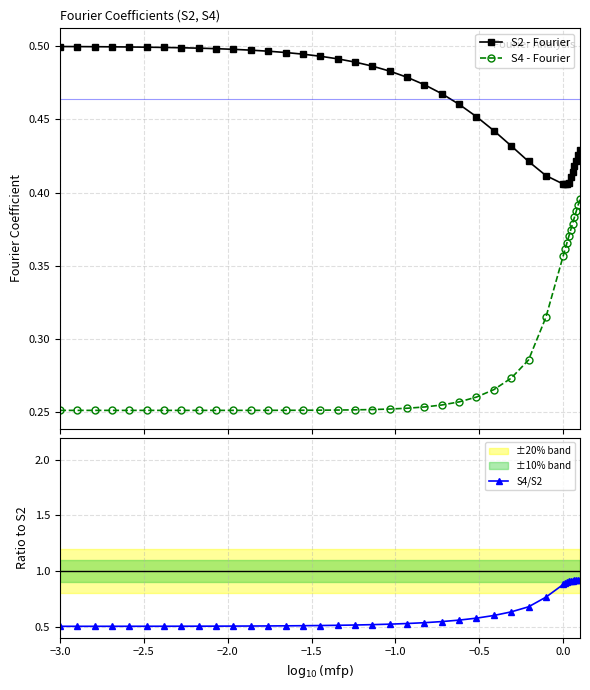

What is the highest value of the S2 - Fourier series?

0.5